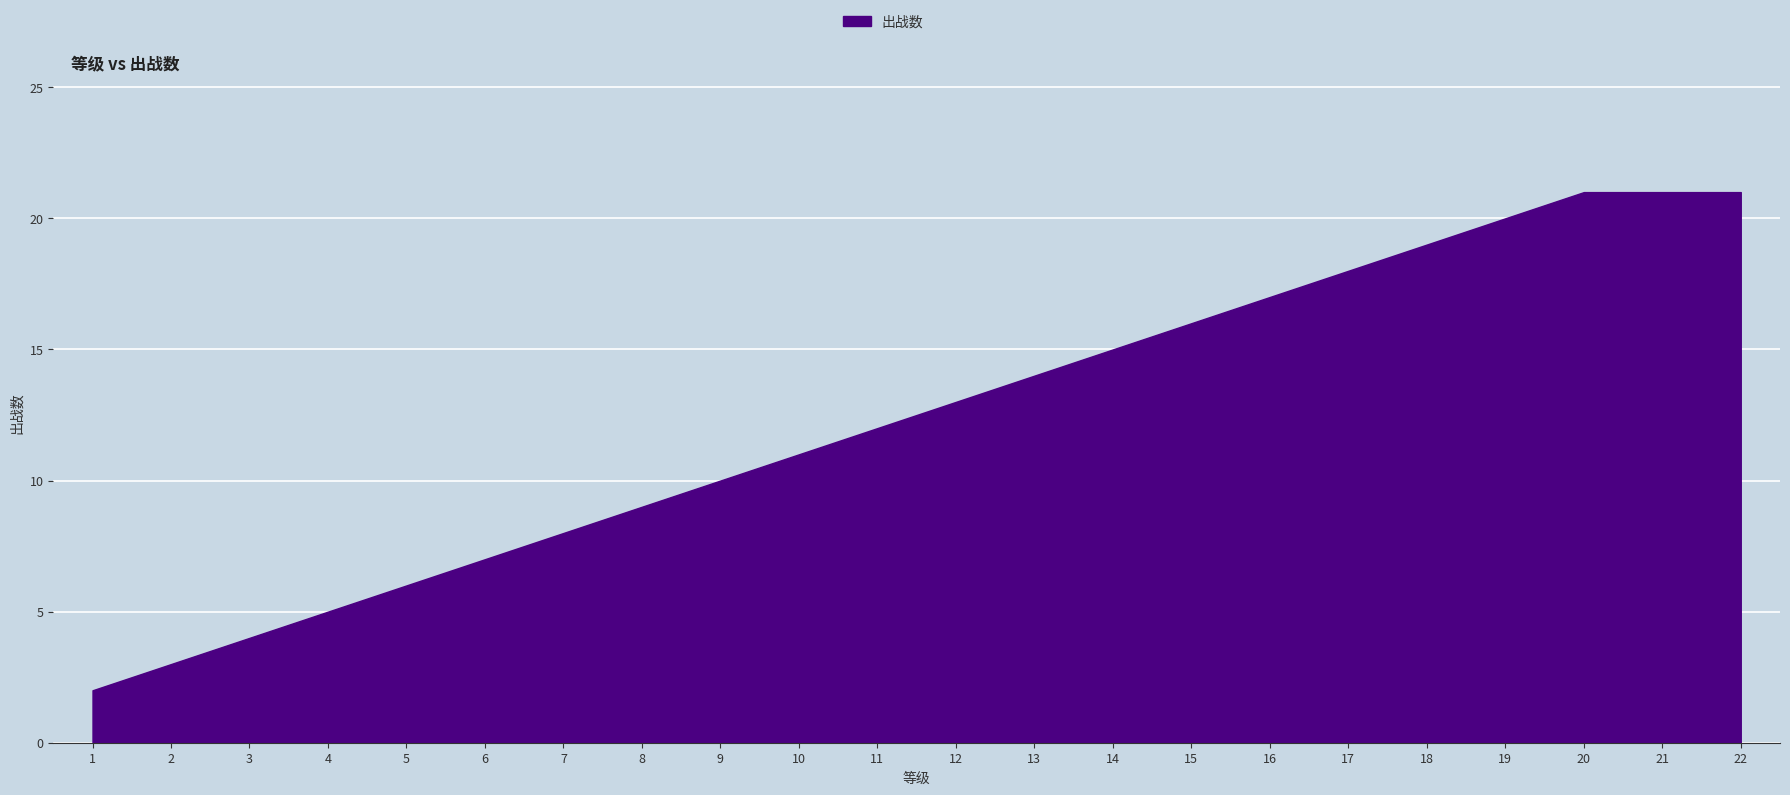

Reading right to left, what are all the values shown in this chart?

21	21	21	20	19	18	17	16	15	14	13	12	11	10	9	8	7	6	5	4	3	2